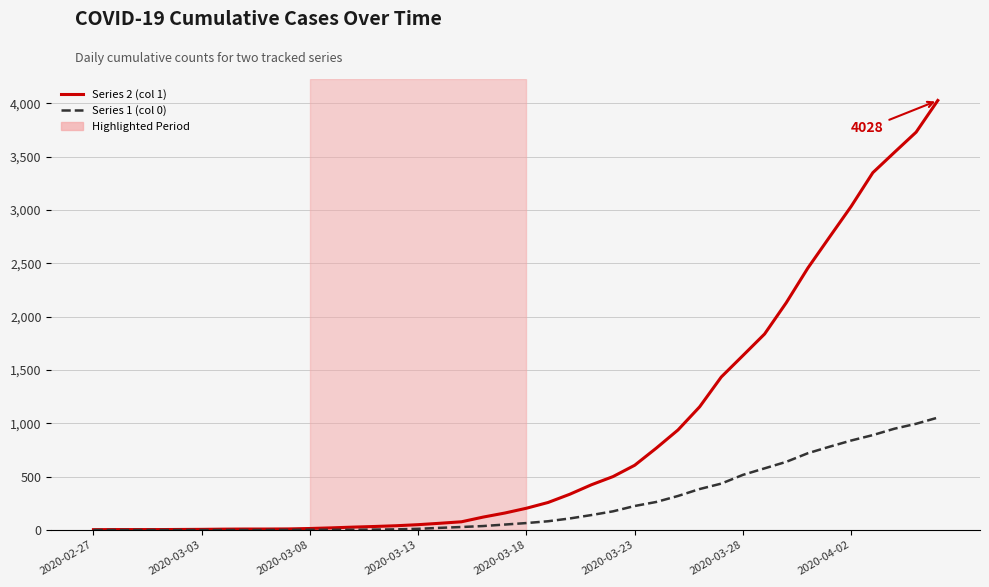

Which series has the widest spread of values?

Series 2 (col 1)